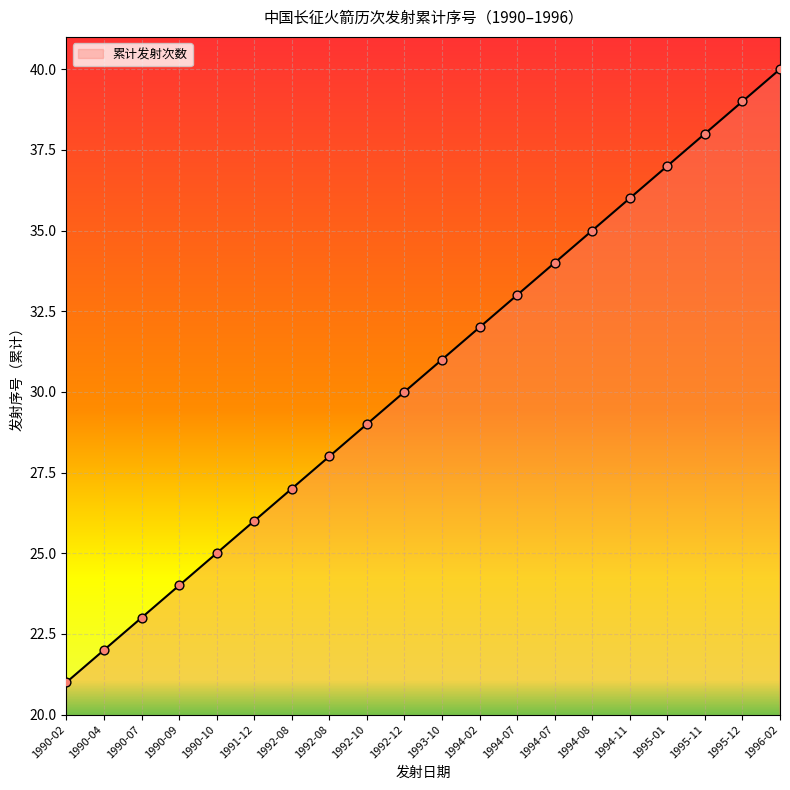

Between 1994-11 and 1996-02, which is larger?

1996-02